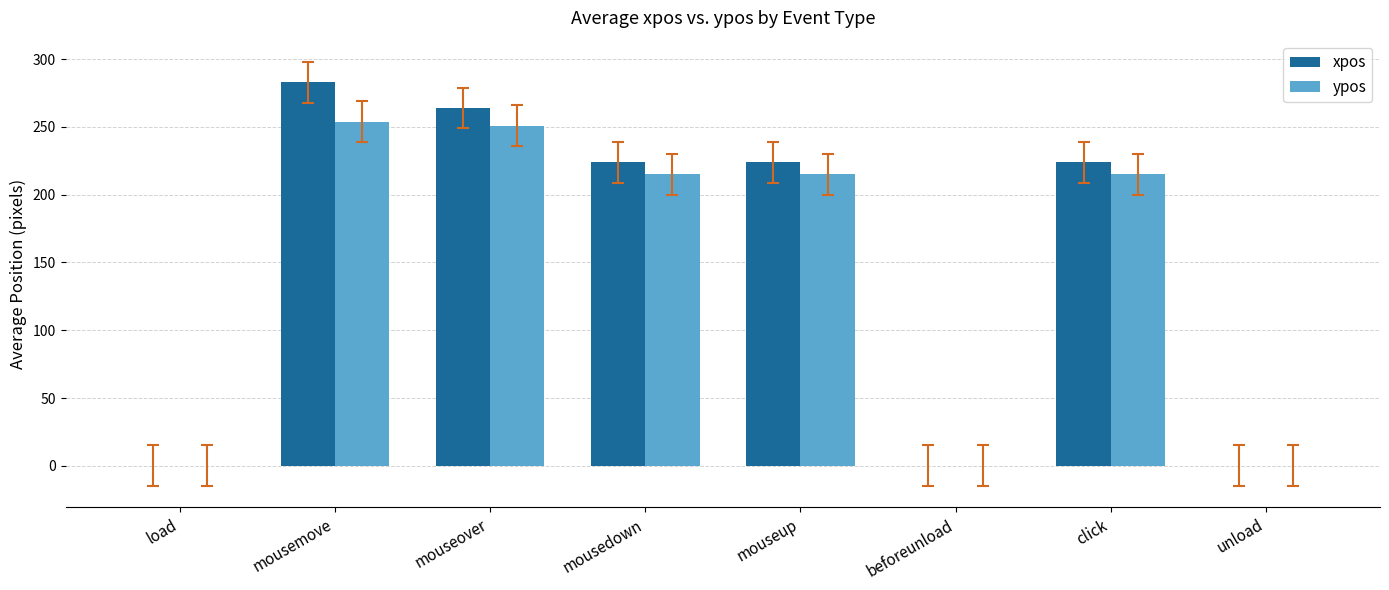

True or false: xpos has a value of 264 at mouseover.

True